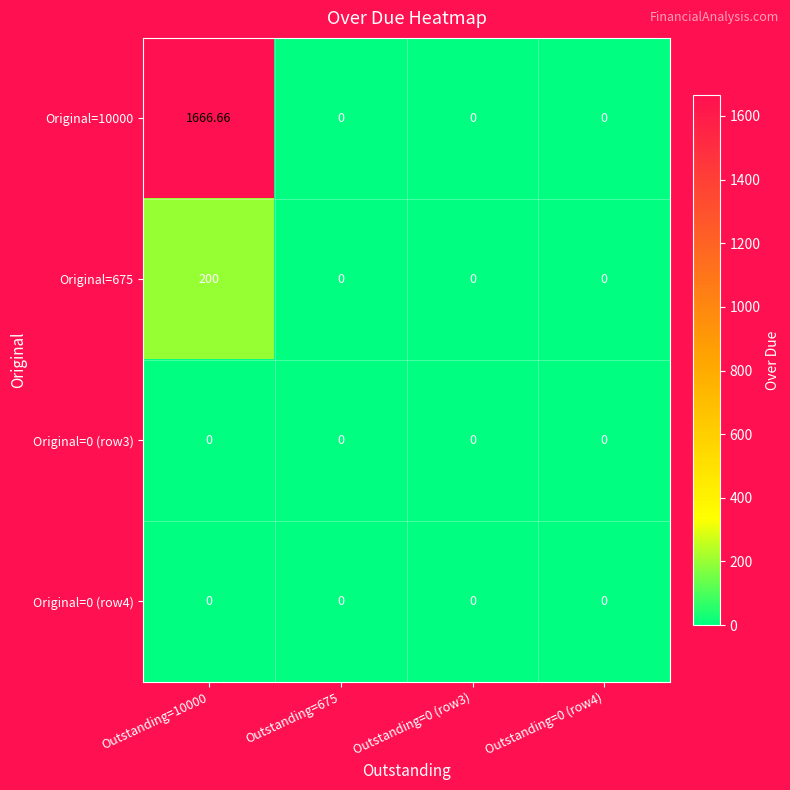

Which series changed the most between Outstanding=10000 and Outstanding=675?

Original=10000